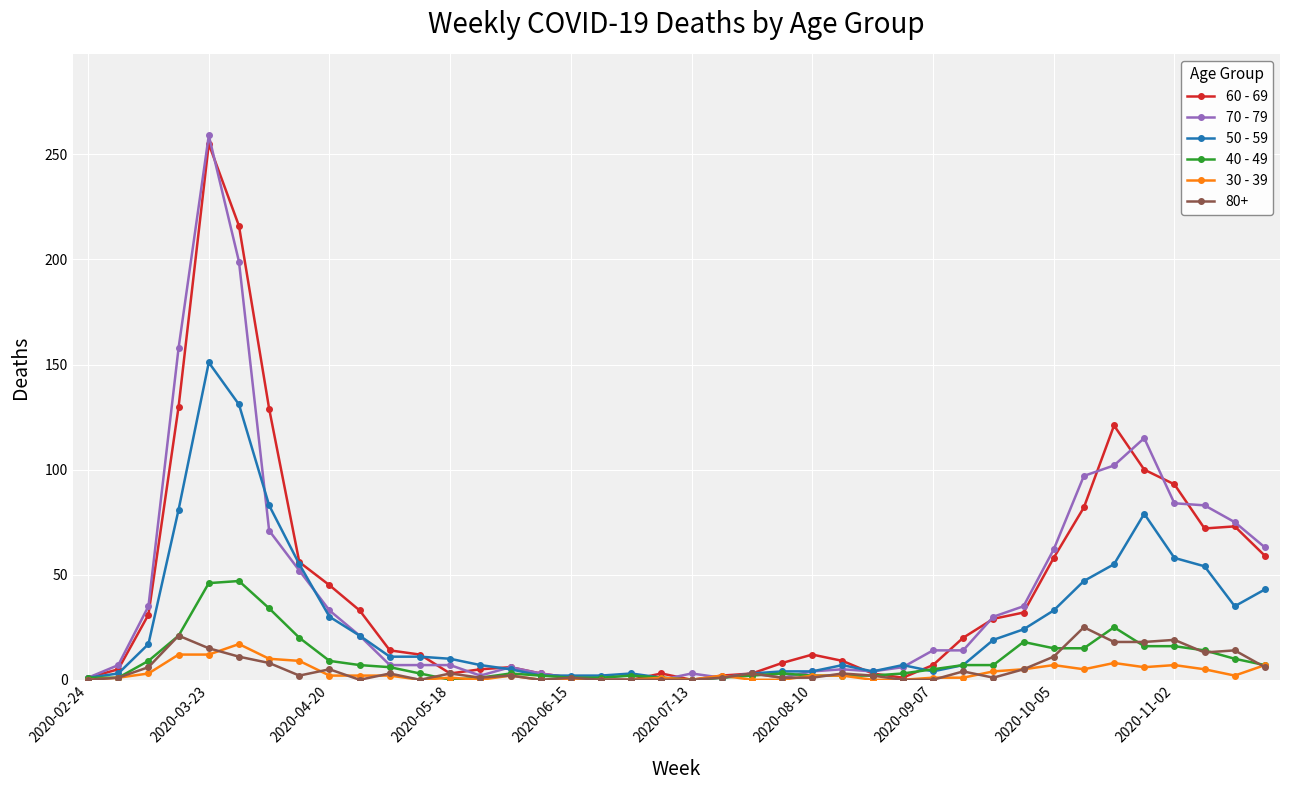

True or false: 30 - 39 has more than 2 interior local peaks.

True